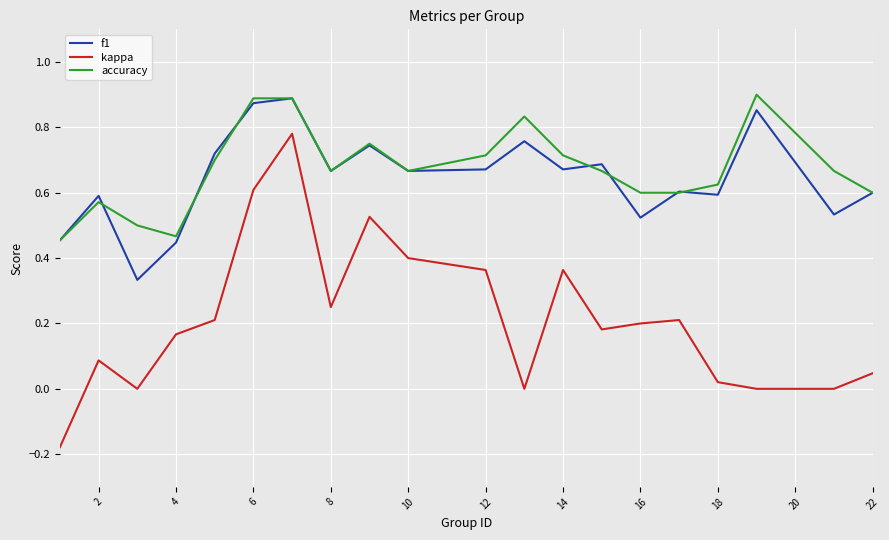

Which series has the widest spread of values?

kappa